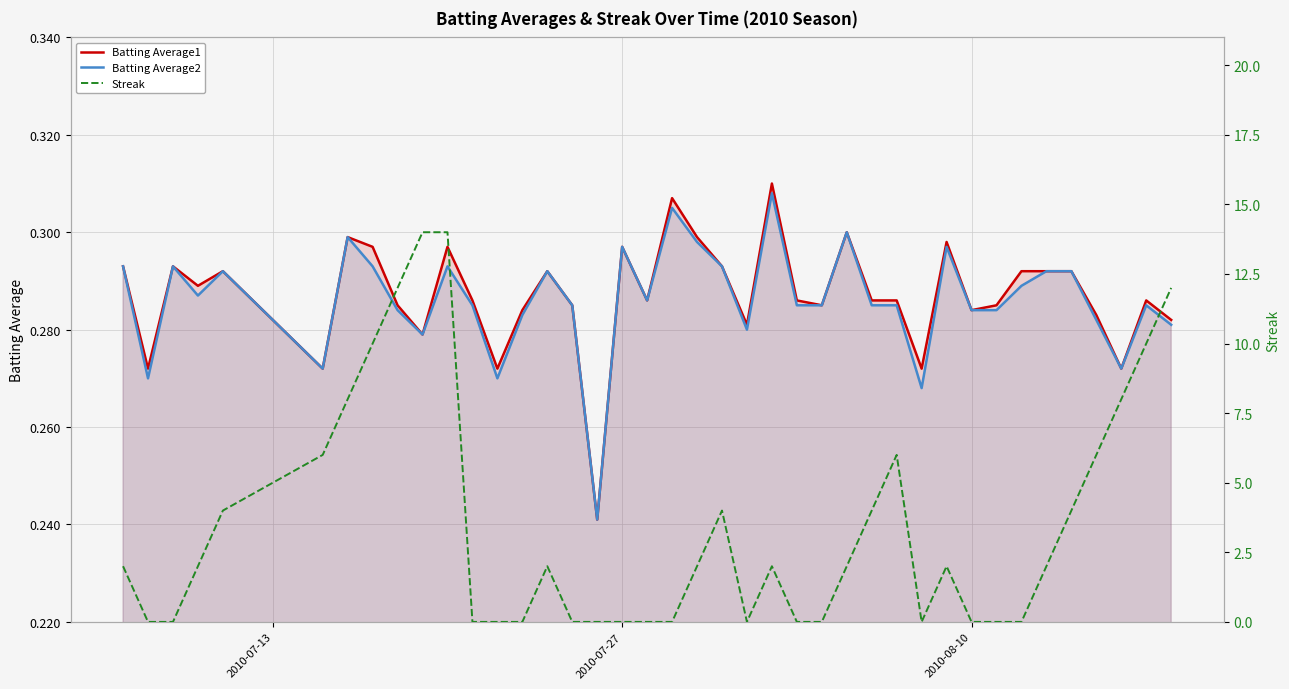

Between which two adjacent categories do Batting Average1 and Streak first intersect?

2010-07-13 and 2010-07-27